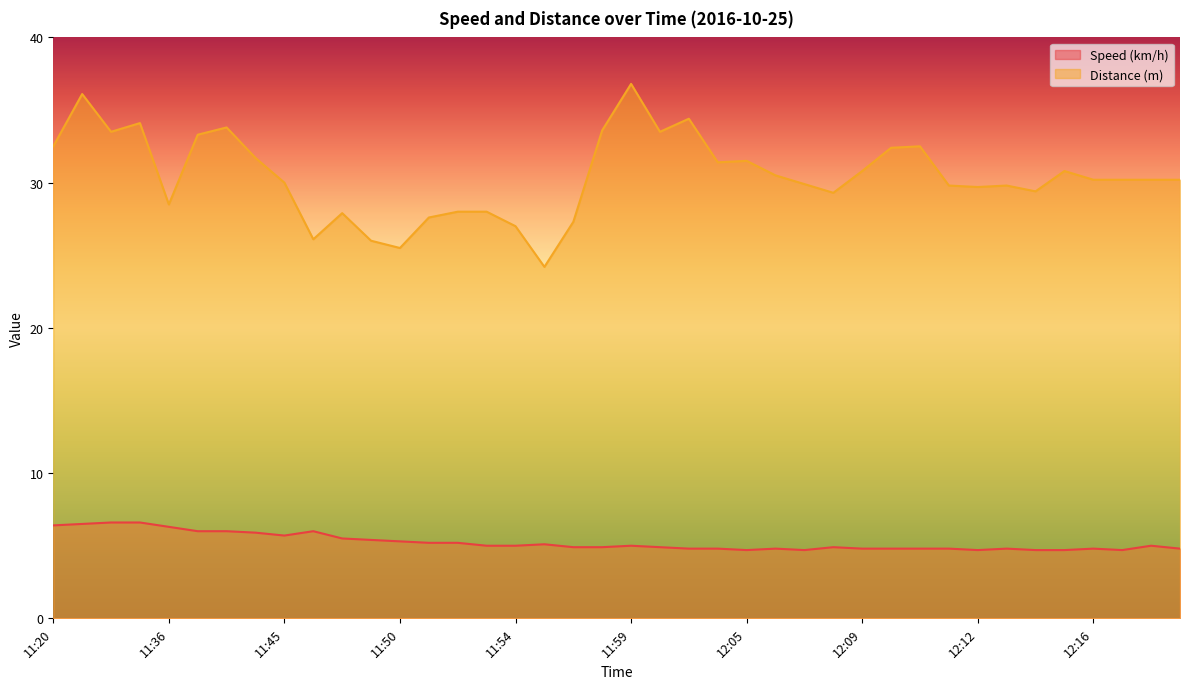

What is the lowest value of the Speed (km/h) series?

4.7